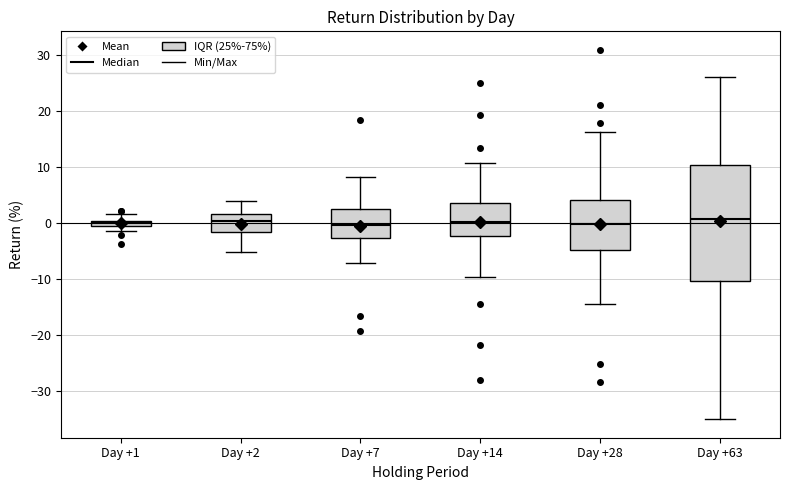

Where does the lower whisker of the box for Day +14 end on the y-axis? The values are not printed on the chart, so give them approximately, as read against the axis.

-10